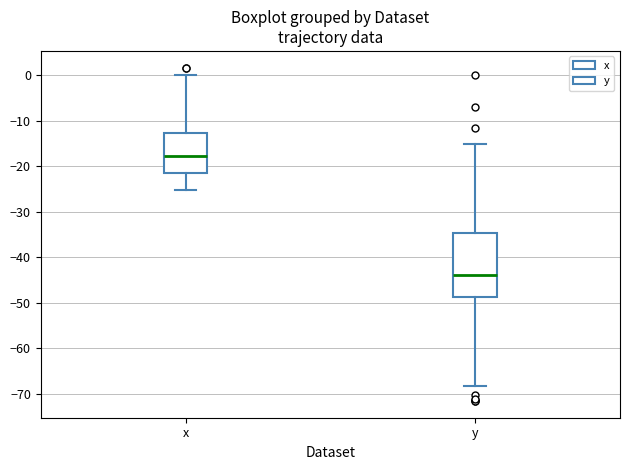

Reading left to right, read every box against the y-axis: the position of its median line, the range the box covers, and the ends of its whiskers. The values are not printed on the chart, so give them approximately, as read against the axis.

x: median -18, box -21 to -13, whiskers -25 to 0
y: median -44, box -49 to -35, whiskers -68 to -15